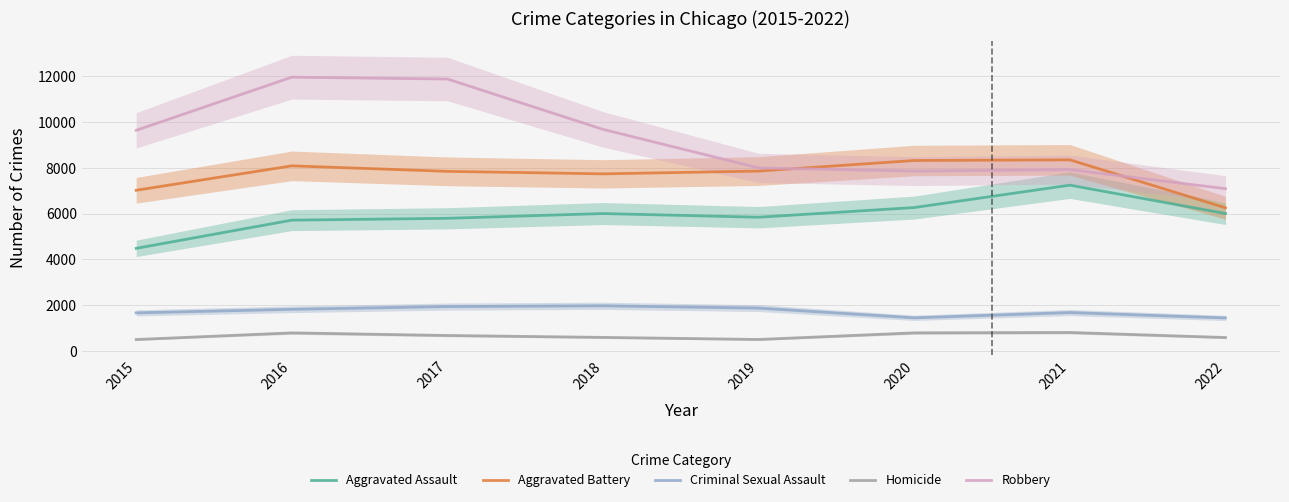

At how many categories does at least one series exceed 5572?

8